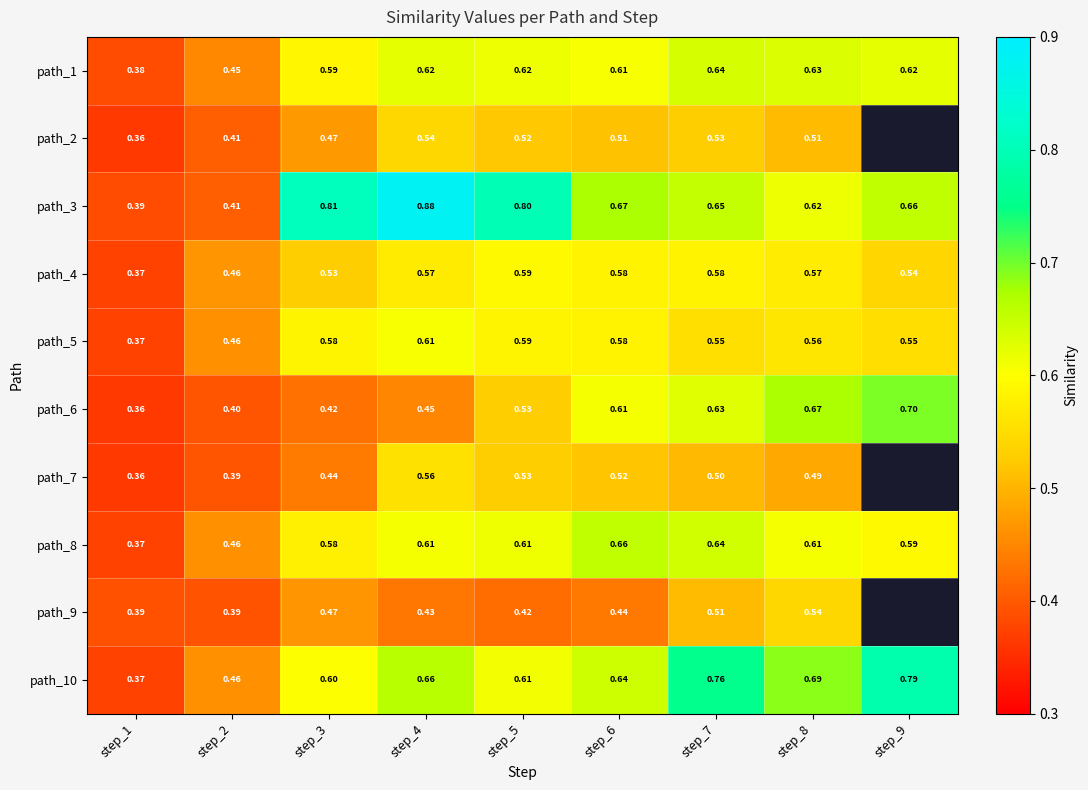

What is the difference between the second highest and minimum values in the path_1 series?

0.2